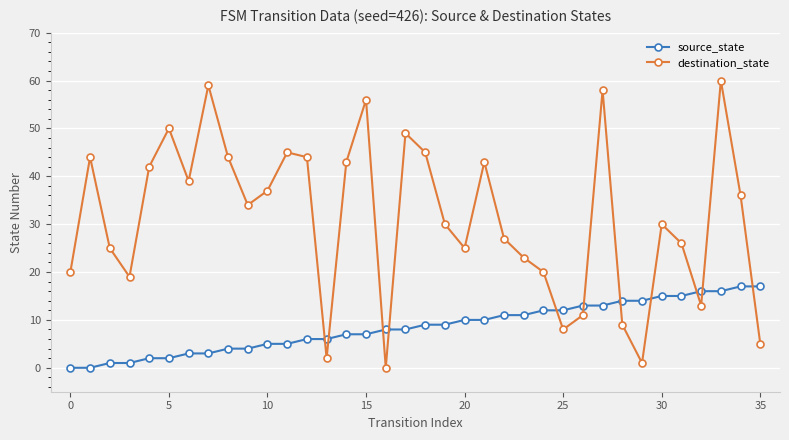

Which series has the largest range (max minus min)?

destination_state